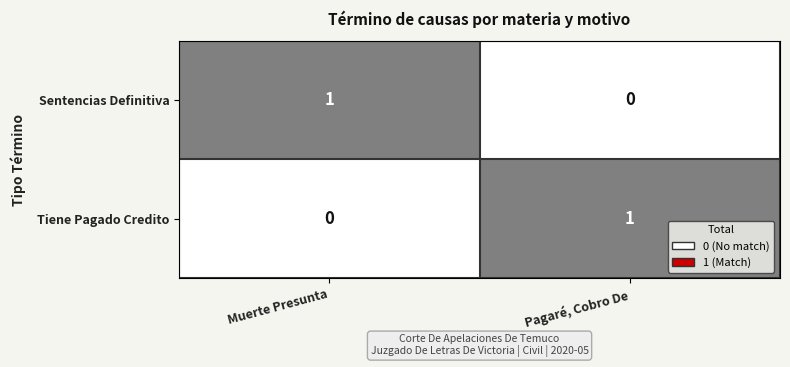

What is the difference between the highest and lowest values at Pagaré, Cobro De?

1